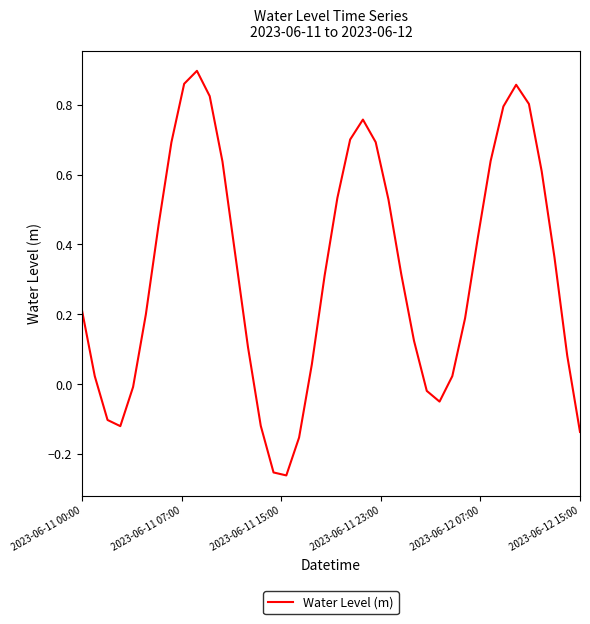

Does the chart have visible grid lines?

No